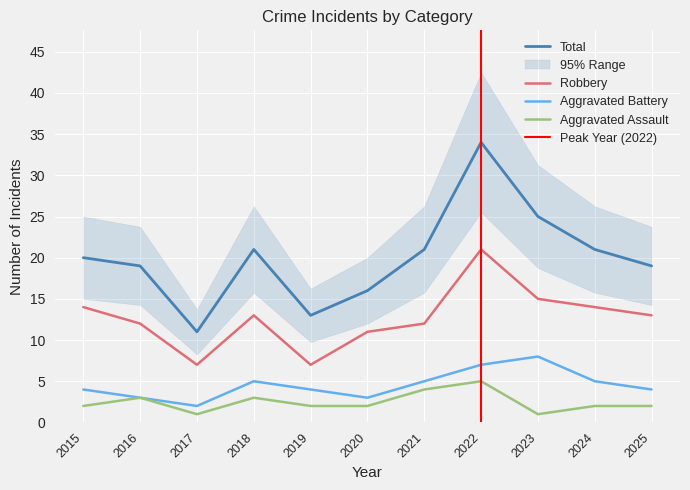

What is the difference between the highest and lowest values at 2019?

11